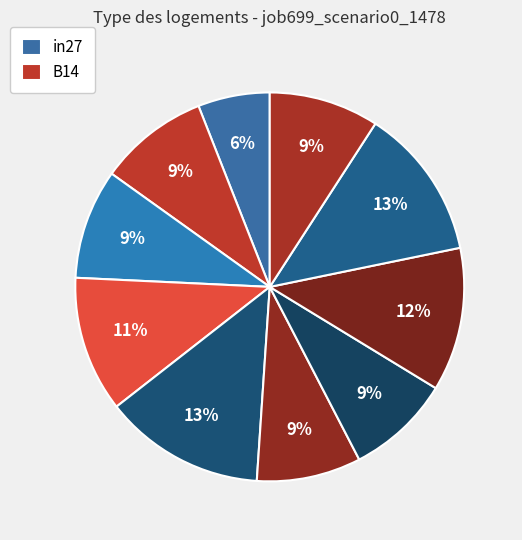

To the nearest percent, what is the difference between the largest and smallest slice percentages?

7%